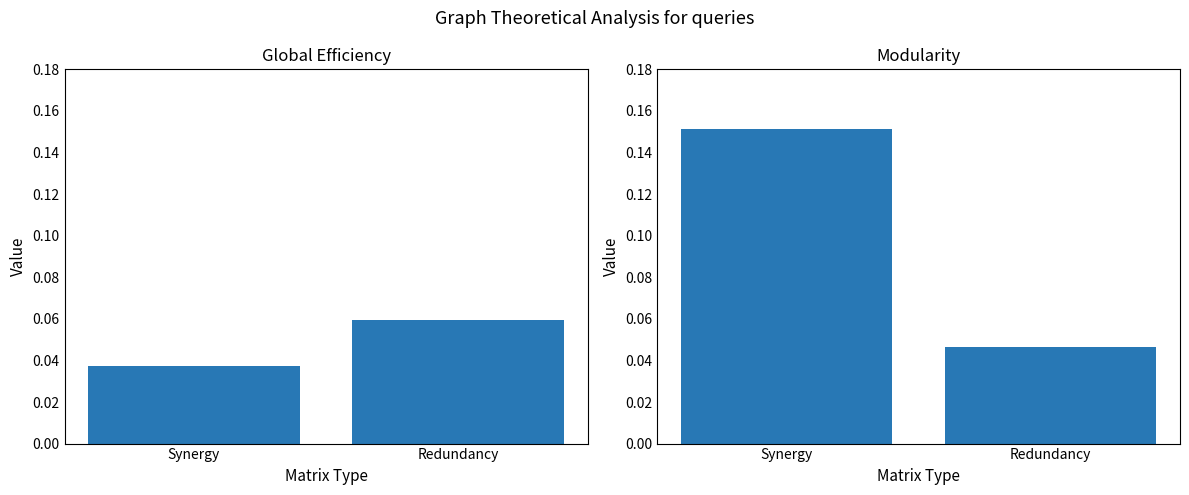

Reading right to left, list all the values displayed in this chart.

Global Efficiency: Redundancy=0.1	Synergy=0.0
Modularity: Redundancy=0.0	Synergy=0.2